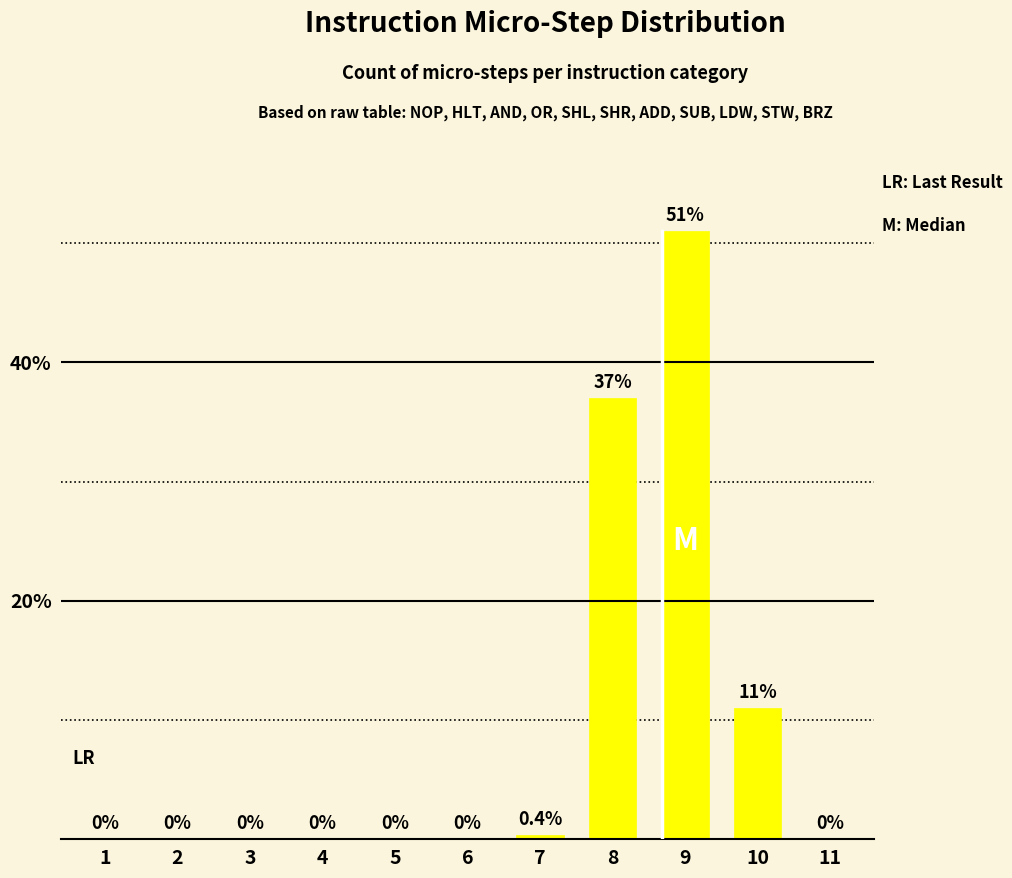

Reading left to right, what are all the values shown in this chart?

0.0	0.0	0.0	0.0	0.0	0.0	0.4	37.0	51.0	11.0	0.0